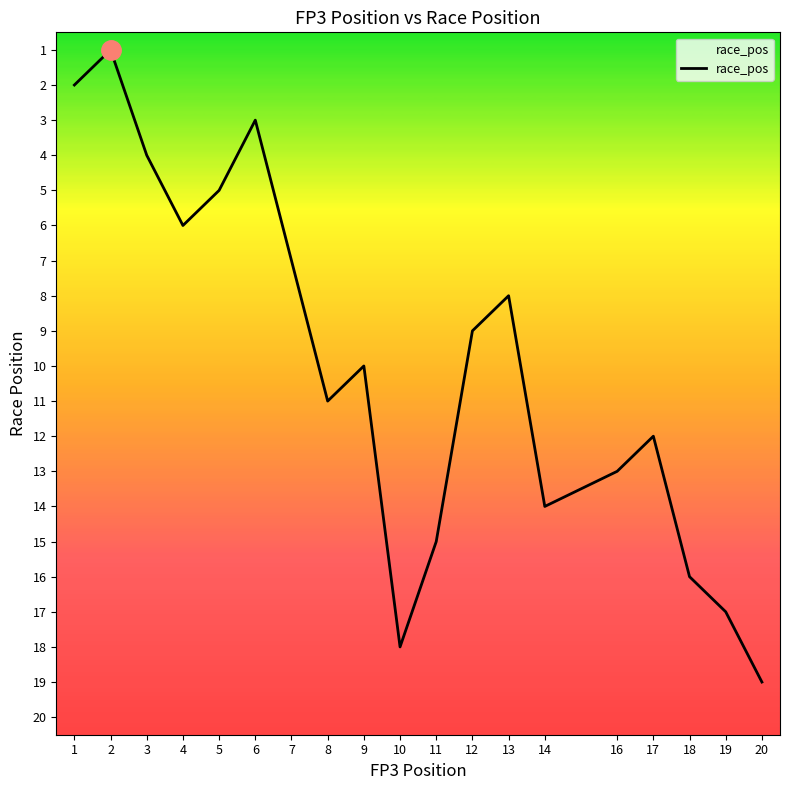

Which label corresponds to the smallest value in the chart?

2